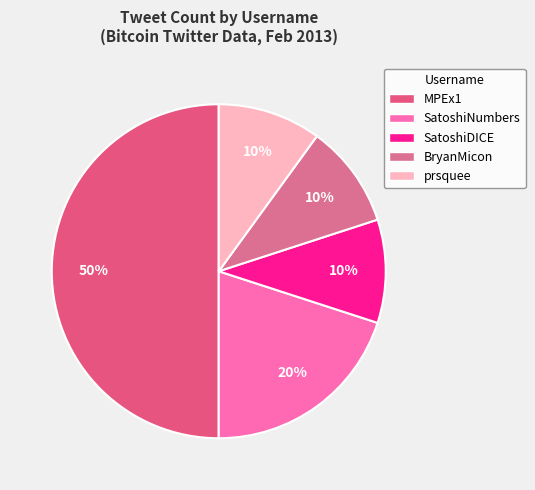

Is there a majority slice in this chart?

No